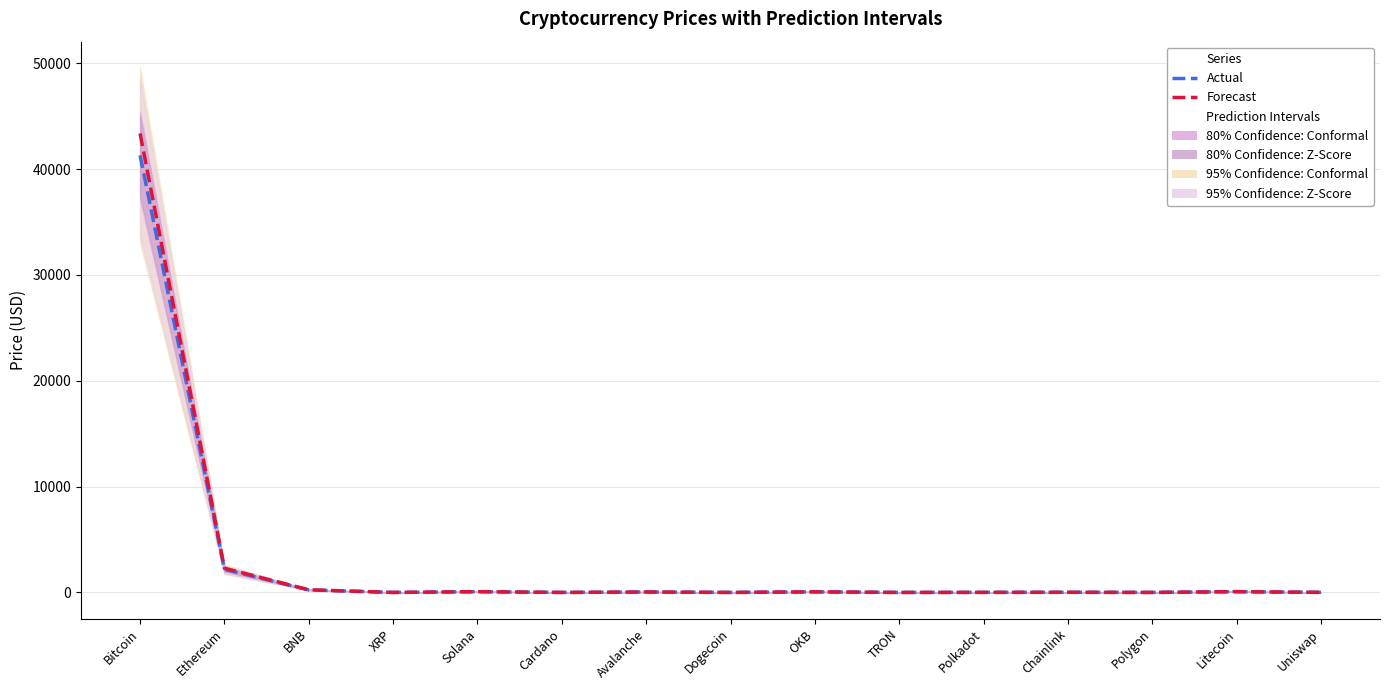

Between Uniswap and Litecoin, which is larger?

Litecoin